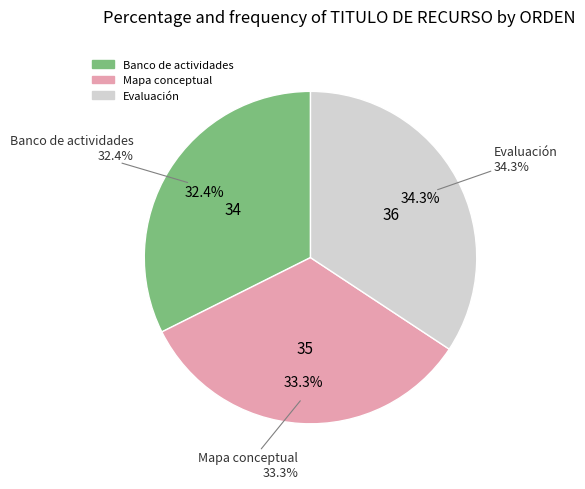

Approximately how many times larger is the value at Mapa conceptual compared to Banco de actividades?

1.0